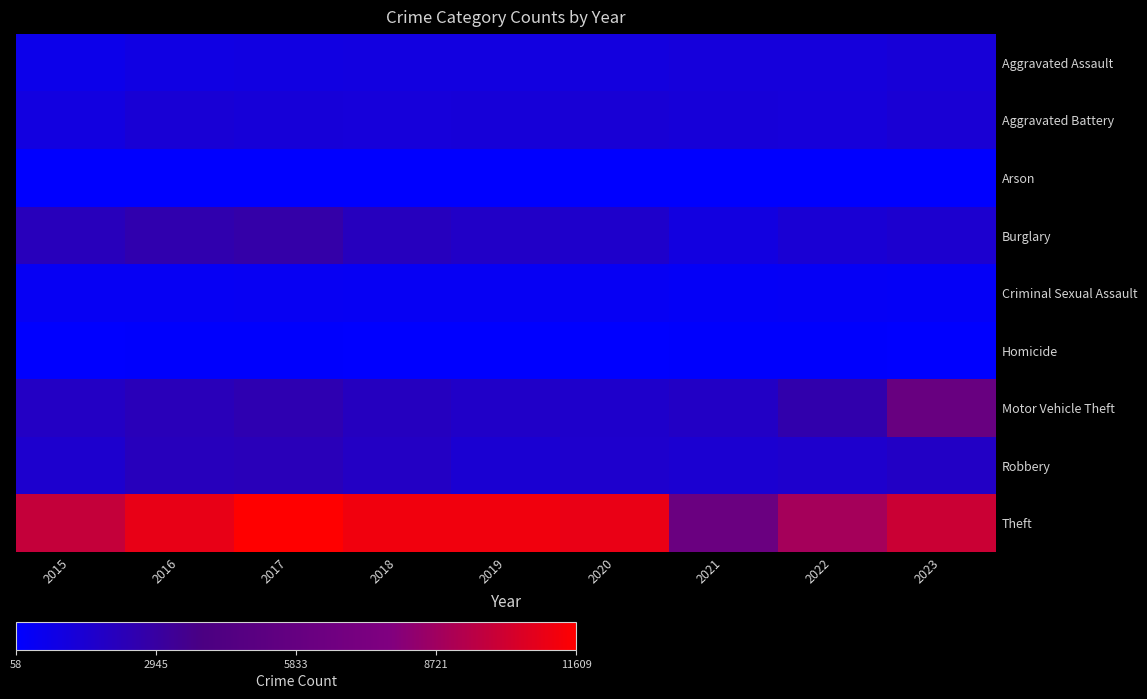

Which label corresponds to the smallest value in the chart?

2015